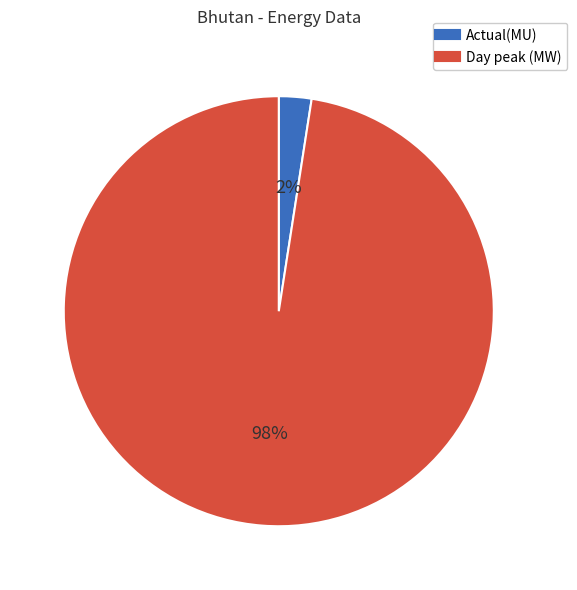

What is the smallest slice in the pie chart?

Actual(MU)